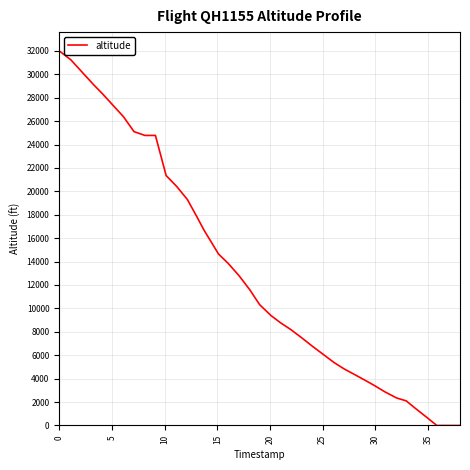

What is the difference between the maximum and minimum values?

32000